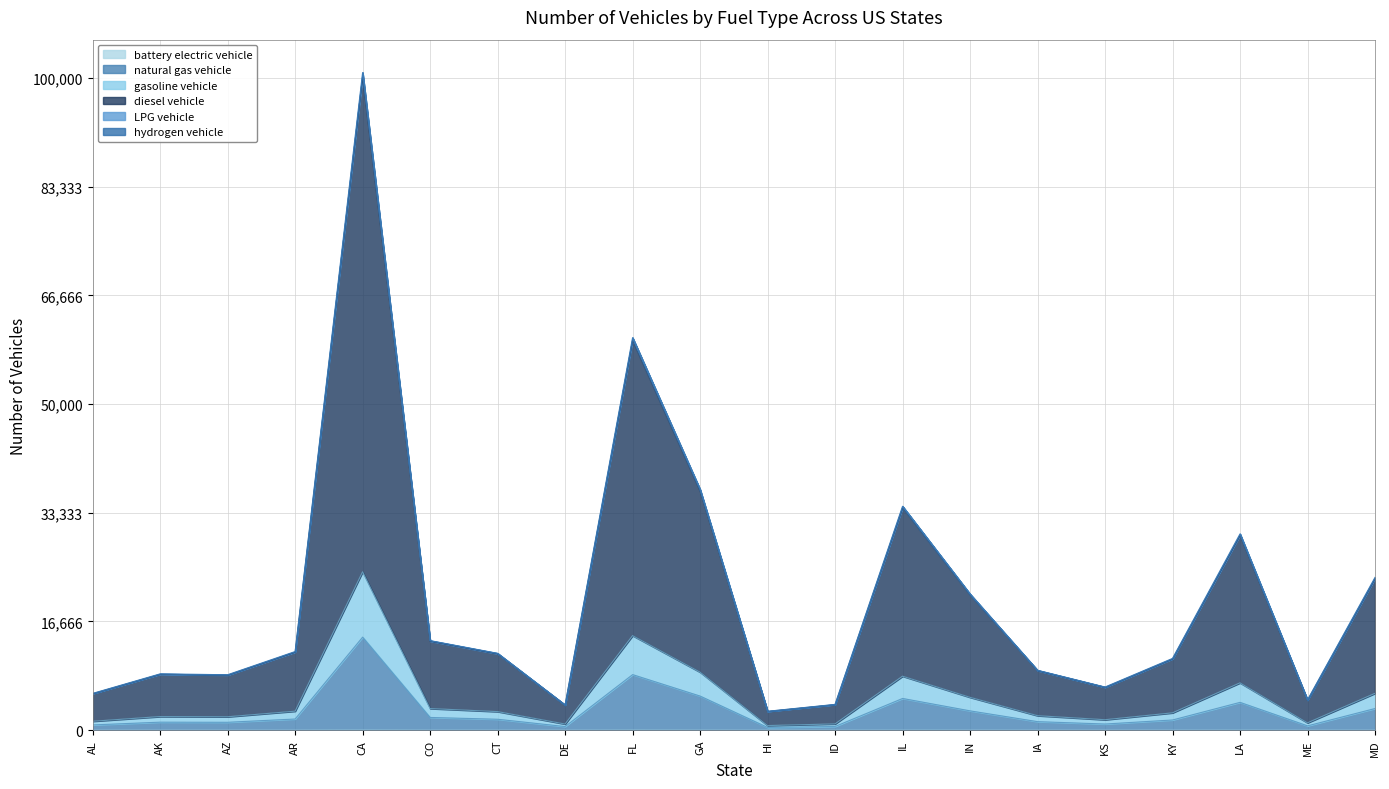

How many lines are shown in the chart?

6